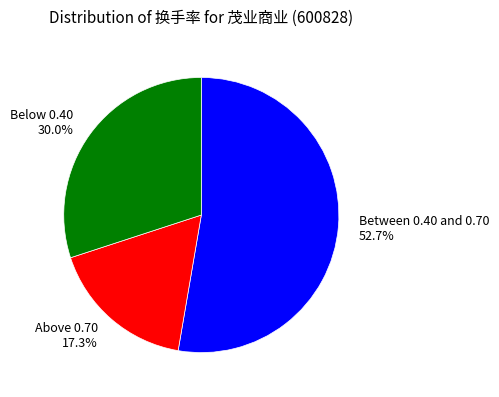

Combined, do Above 0.70 17.3% and Between 0.40 and 0.70 52.7% account for over 50%?

Yes